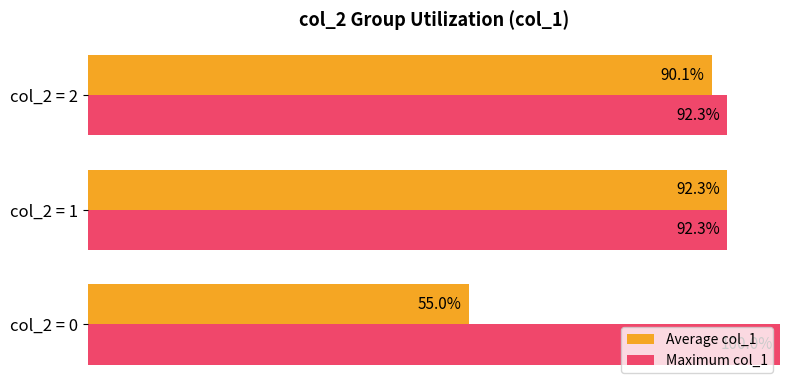

Rank the series at col_2 = 2 from highest to lowest value.

Maximum col_1, Average col_1